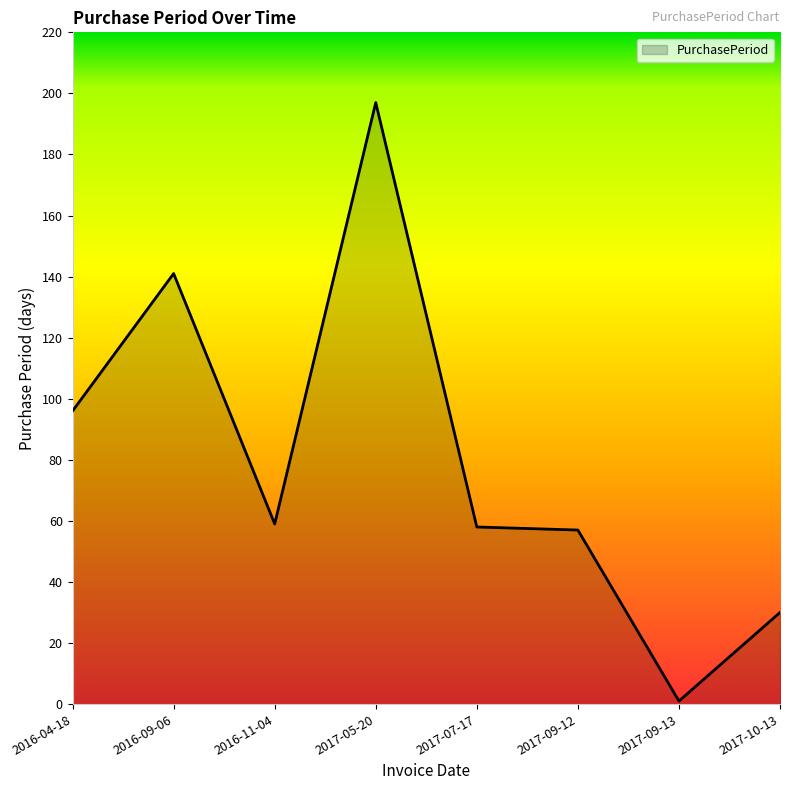

Reading left to right, what are all the values shown in this chart?

96	141	59	197	58	57	1	30